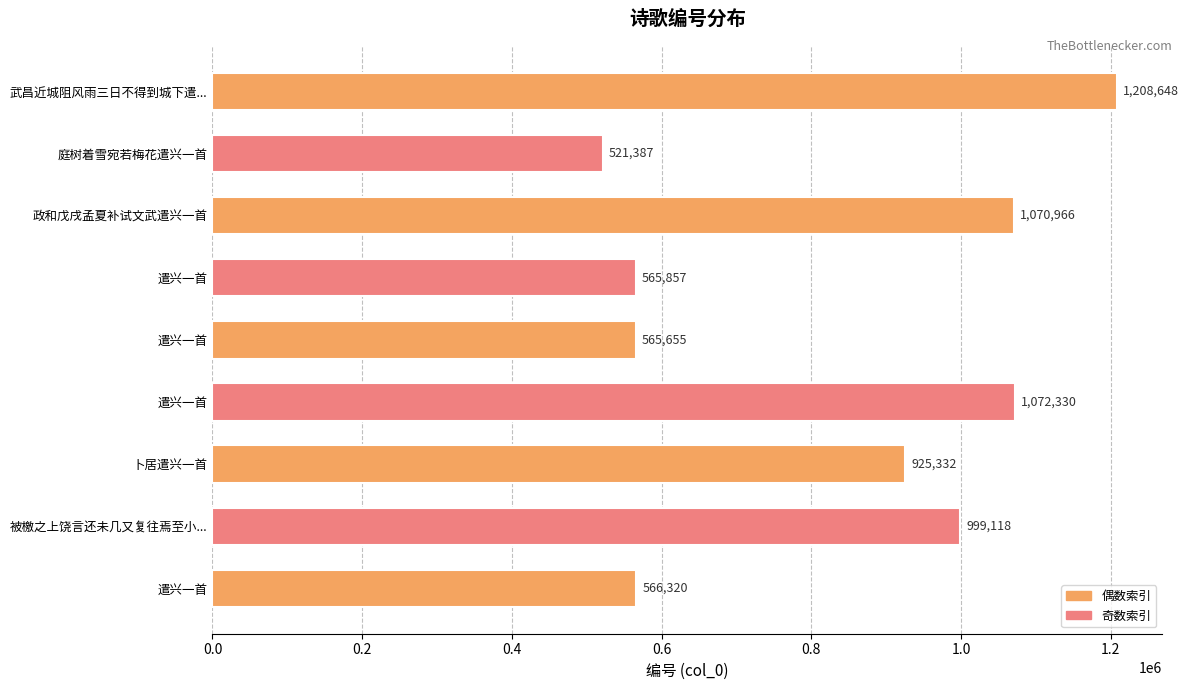

What is the smallest value displayed?

521387